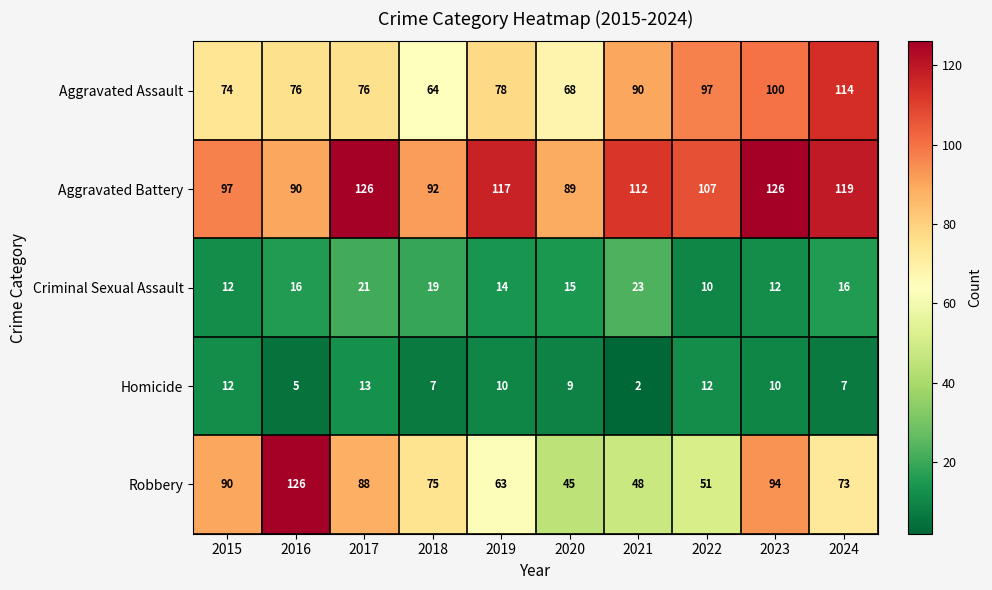

What is the difference between the maximum and minimum values in the Criminal Sexual Assault series?

13